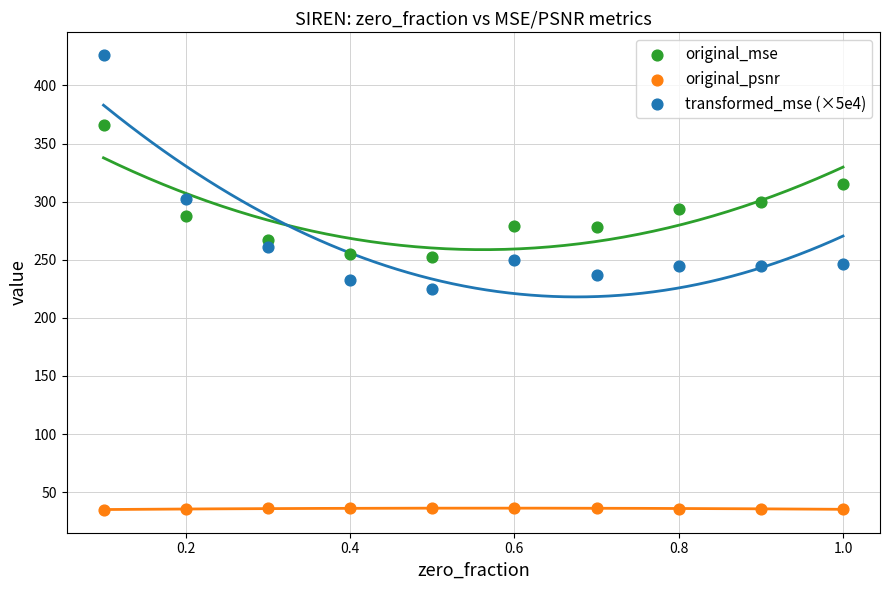

Which series has the widest spread of Y values?

transformed_mse (×5e4)